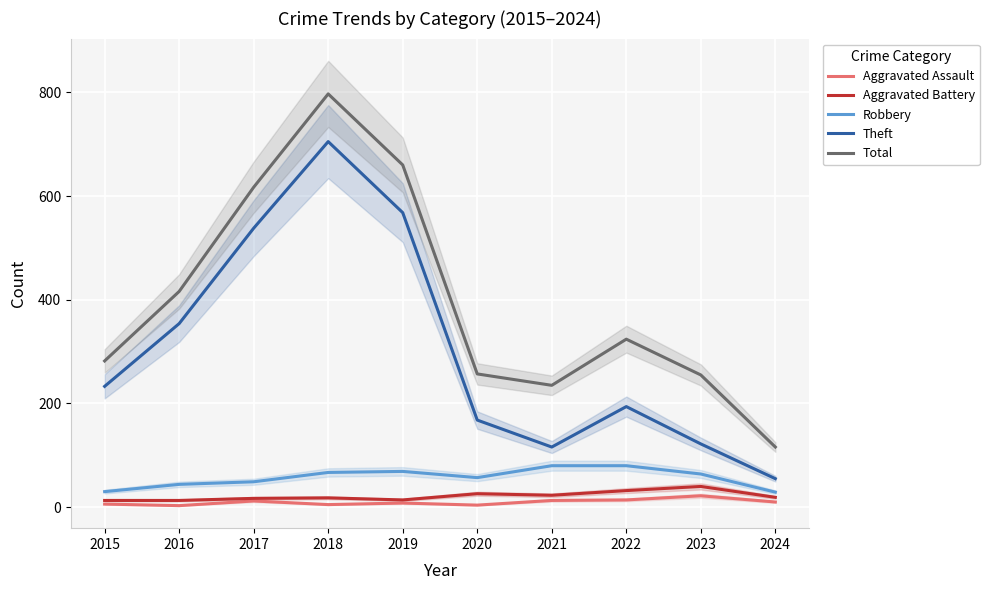

True or false: Theft and Aggravated Assault intersect in this chart.

False